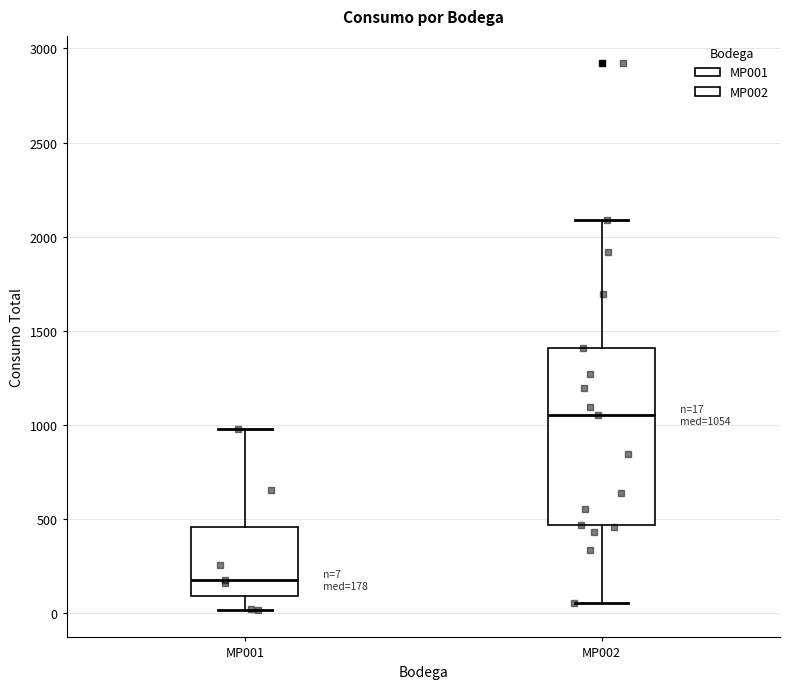

Comparing the boxes themselves (not the whiskers), which one is the tallest?

MP002